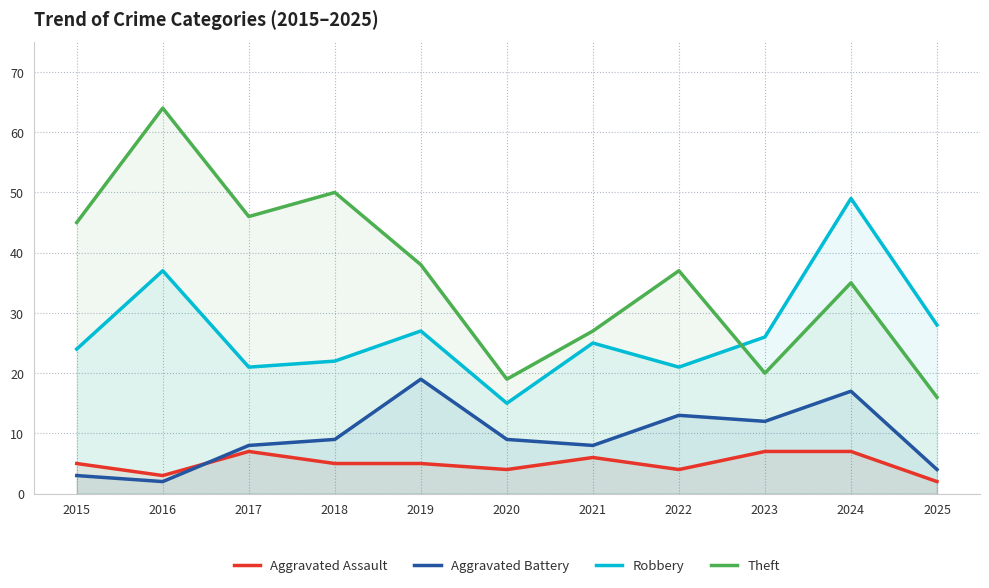

In Aggravated Battery, how many points are lower than both neighbors (excluding endpoints)?

3